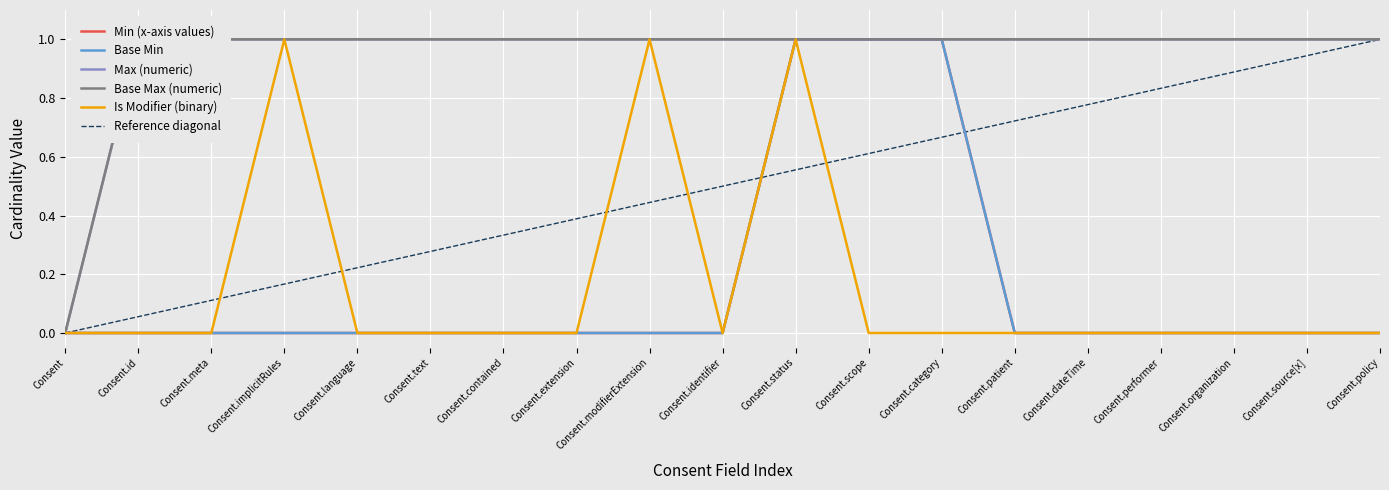

What position from the right is Consent.implicitRules?

16